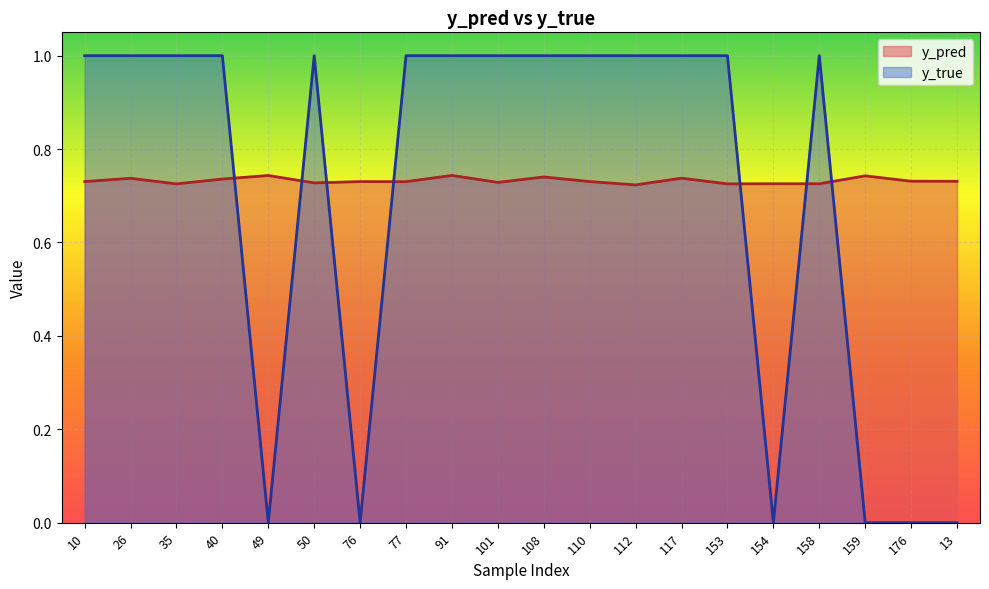

What is the average value of the y_pred series?

0.7